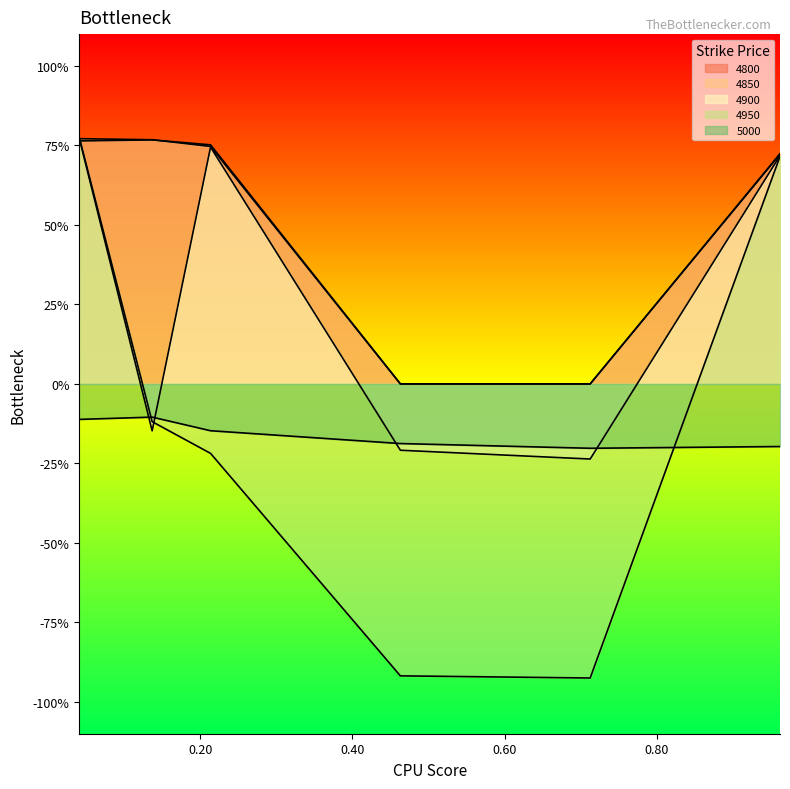

Count the number of categories in the chart.

6